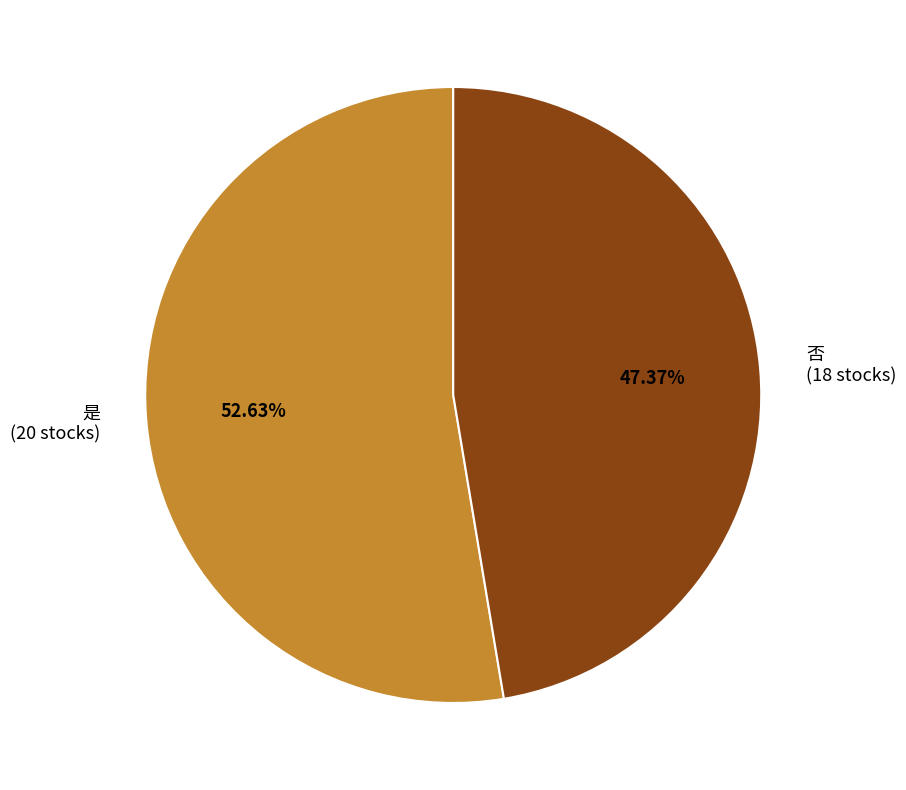

Approximately how many times larger is the value at 是 compared to 否?

1.1